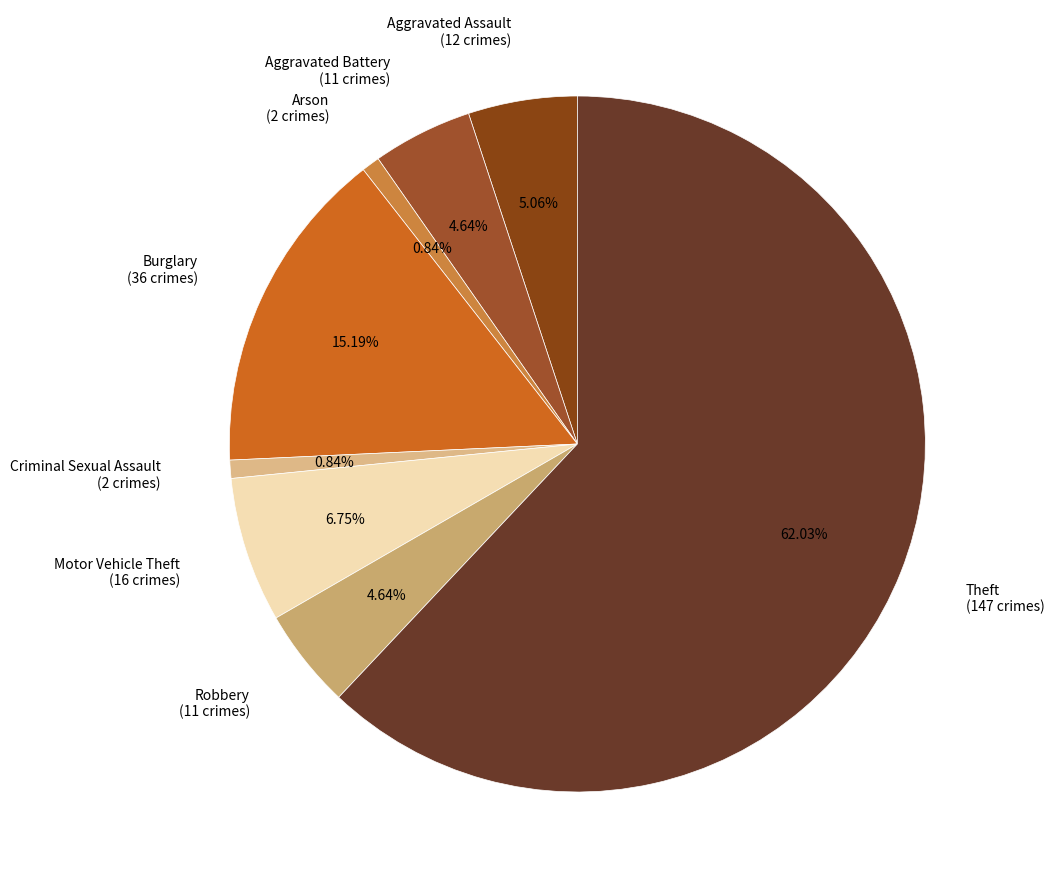

What percentage is the Aggravated Assault slice, to the nearest percent?

5%